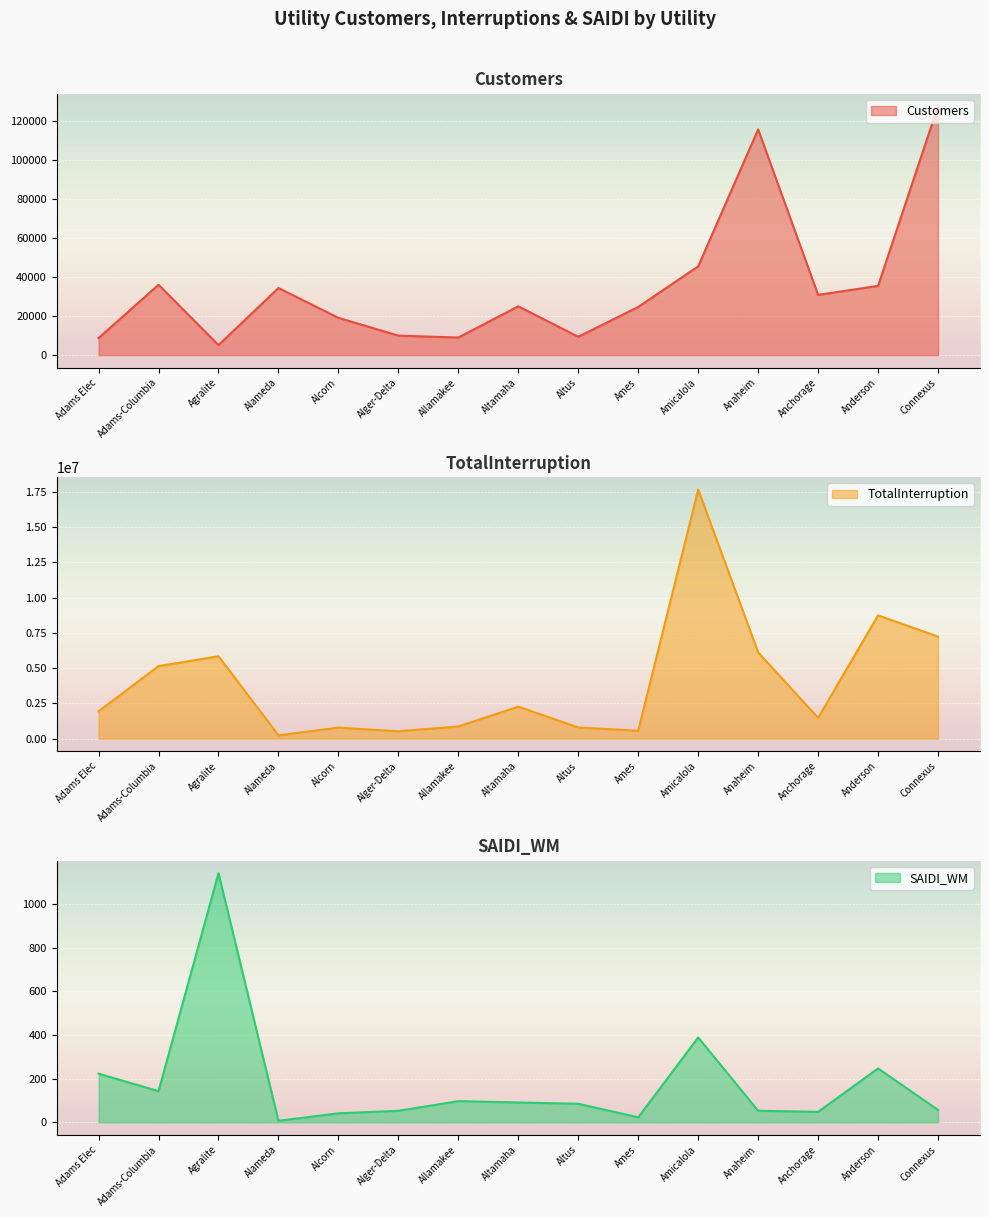

What position from the left is Agralite?

3